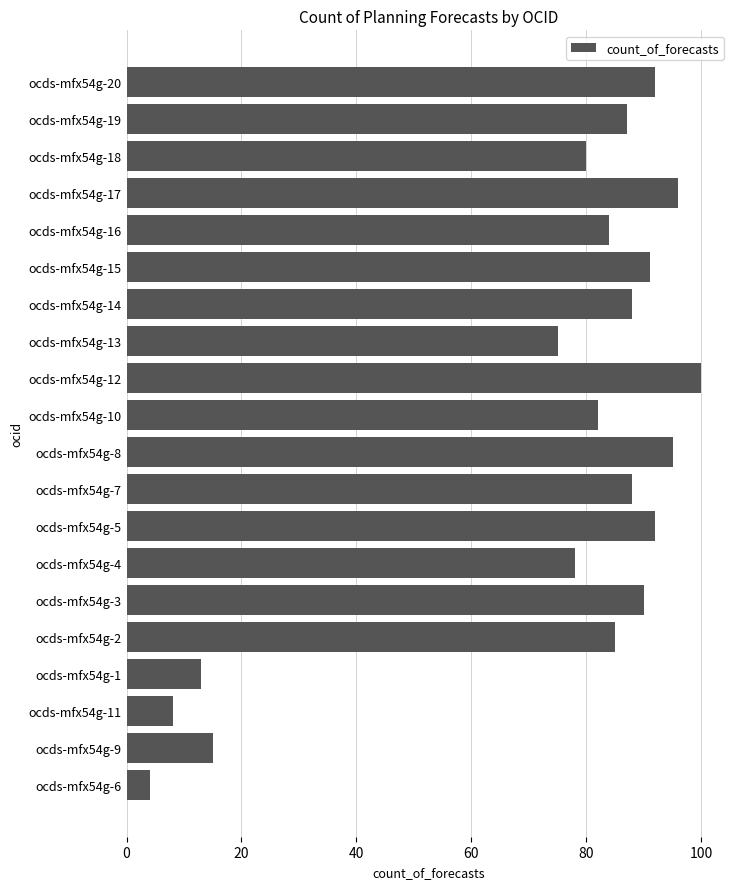

Count the number of categories in the chart.

20